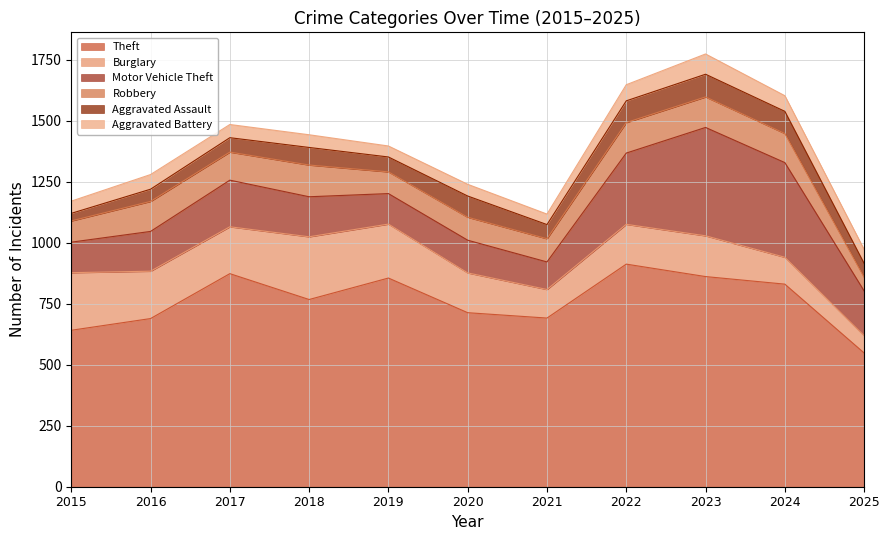

True or false: Aggravated Battery has more than 2 points higher than both neighbors.

True